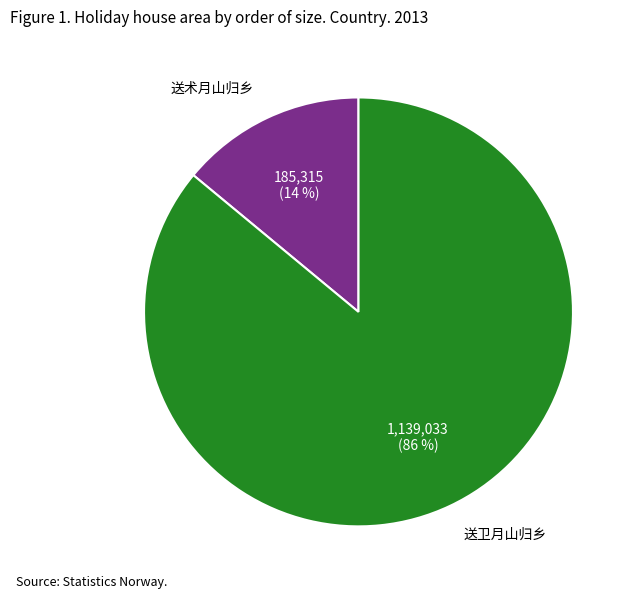

To the nearest percent, what is the difference between the largest and smallest slice percentages?

72%